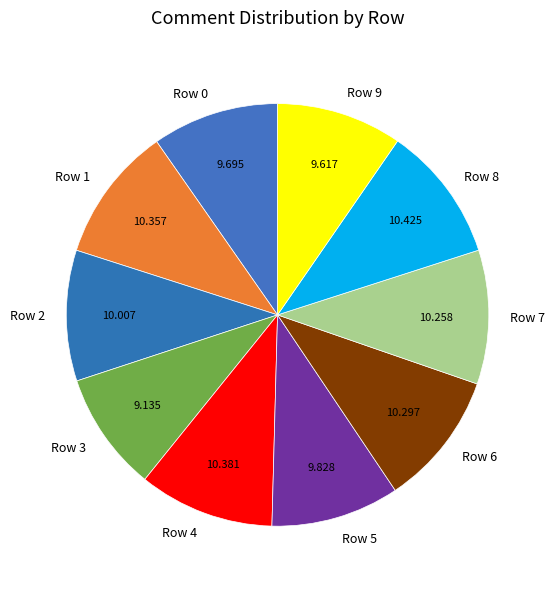

Combined, do Row 3 and Row 1 account for over 50%?

No